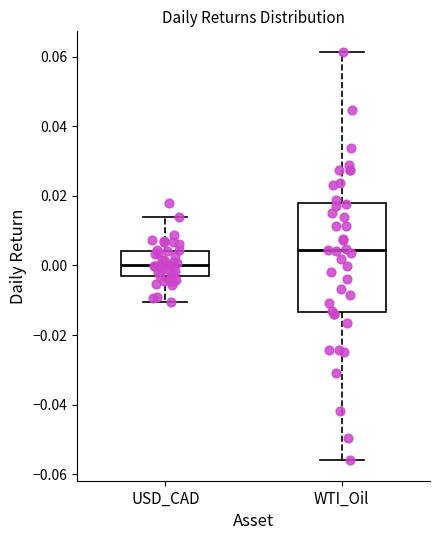

Which box is the tallest, from its lower edge to its upper edge?

WTI_Oil